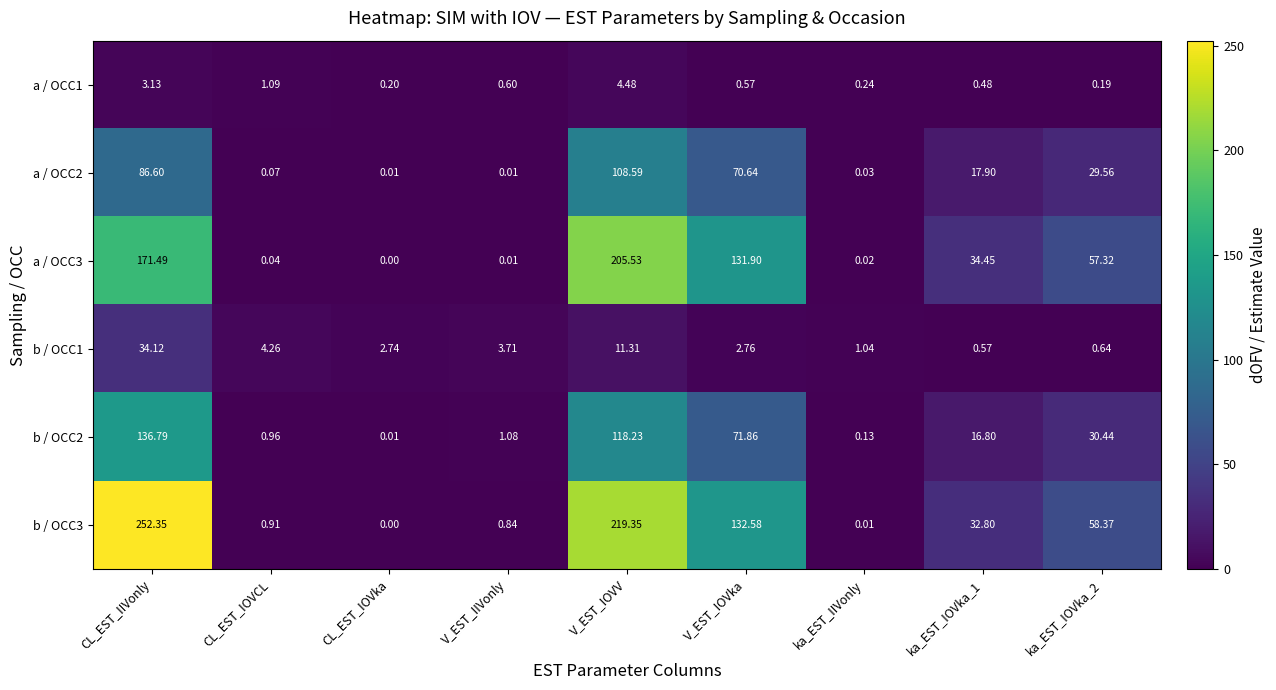

At which category does the chart reach its peak across all series?

CL_EST_IIVonly